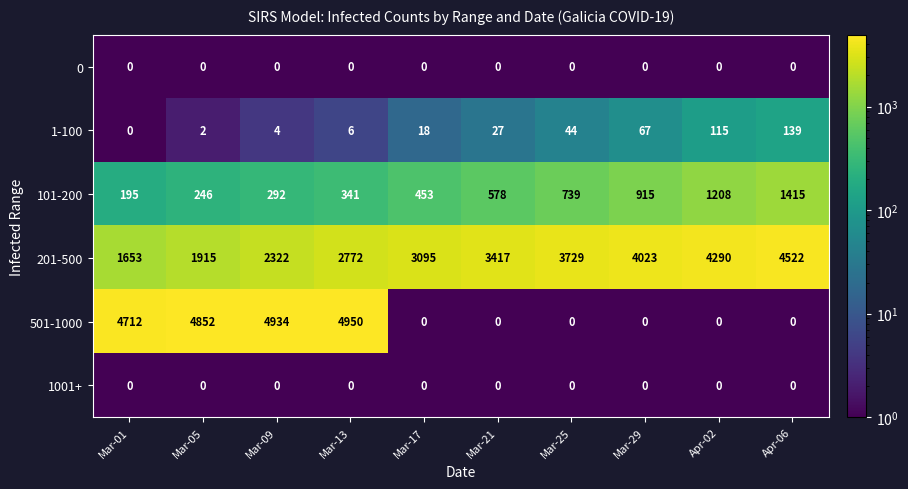

What is the approximate value of 101-200 at Mar-21, to the nearest 100?

600